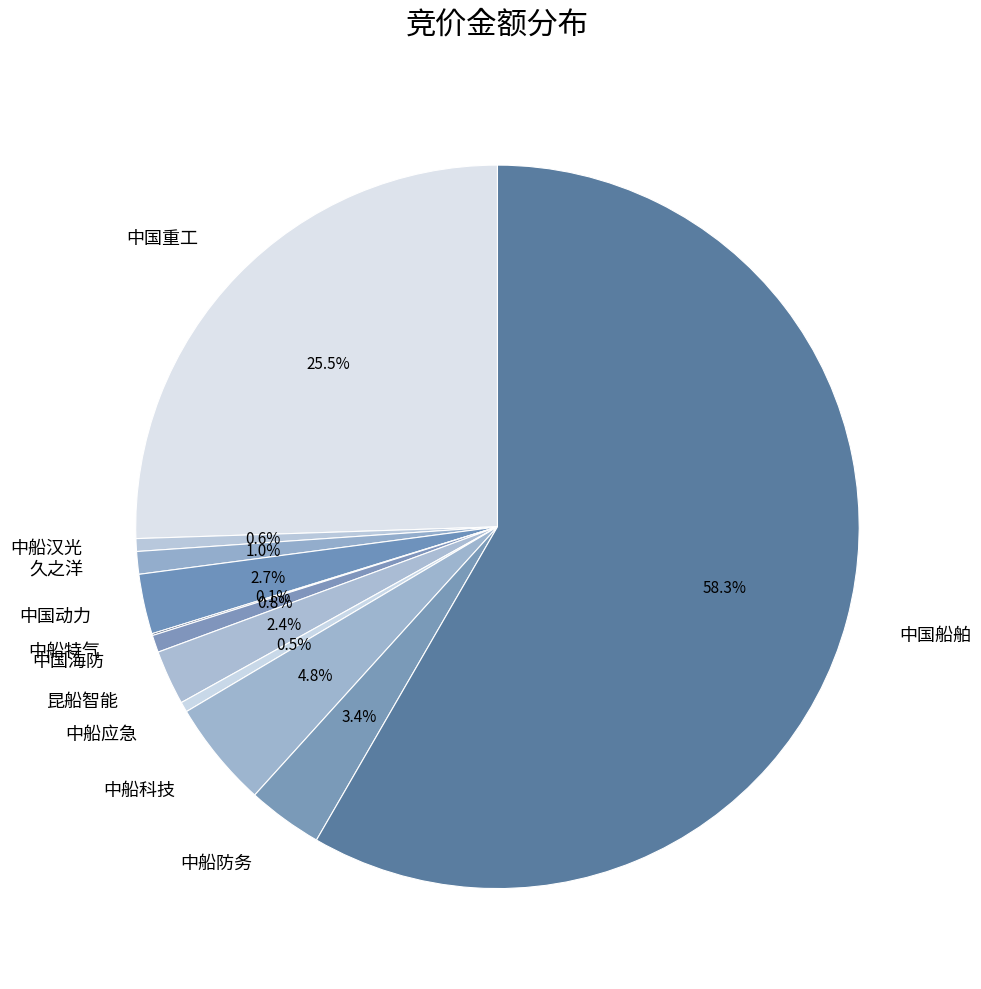

Which slice is the largest?

中国船舶